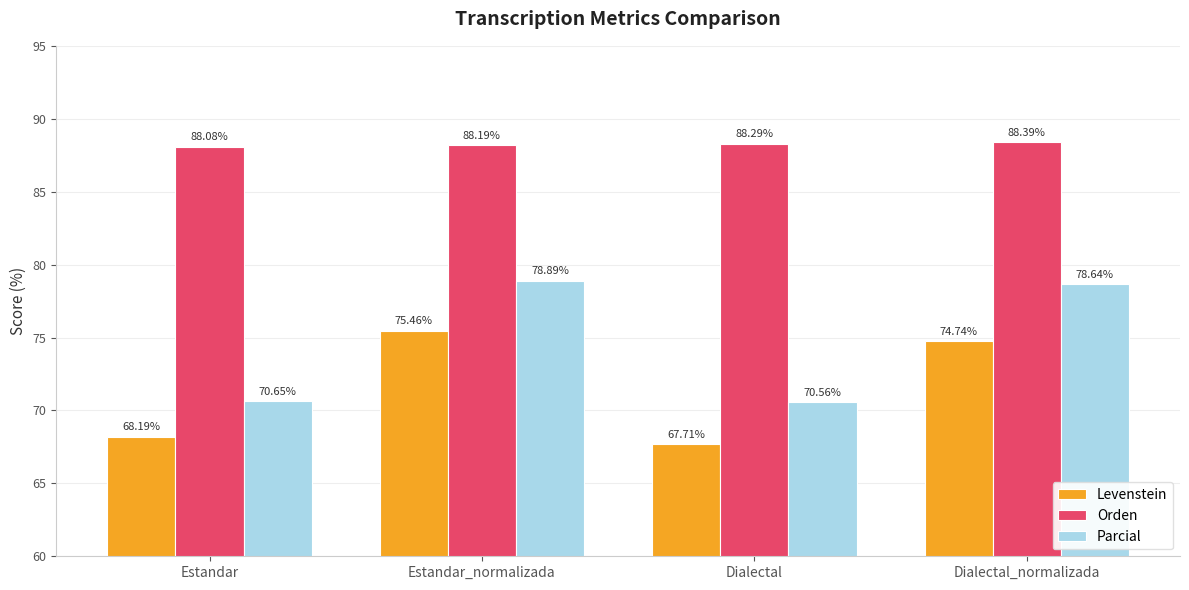

At which label is Levenstein closest to 71?

Estandar